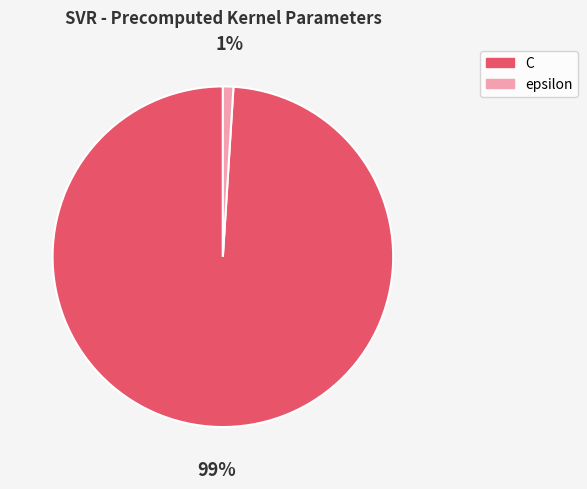

Is C the majority of the pie?

Yes